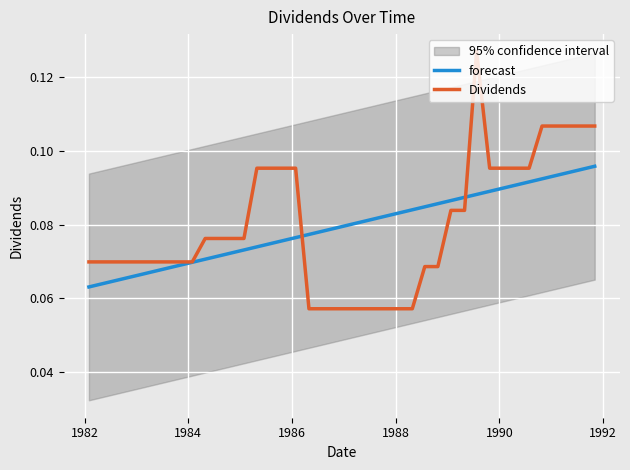

True or false: Dividends and forecast intersect in this chart.

True